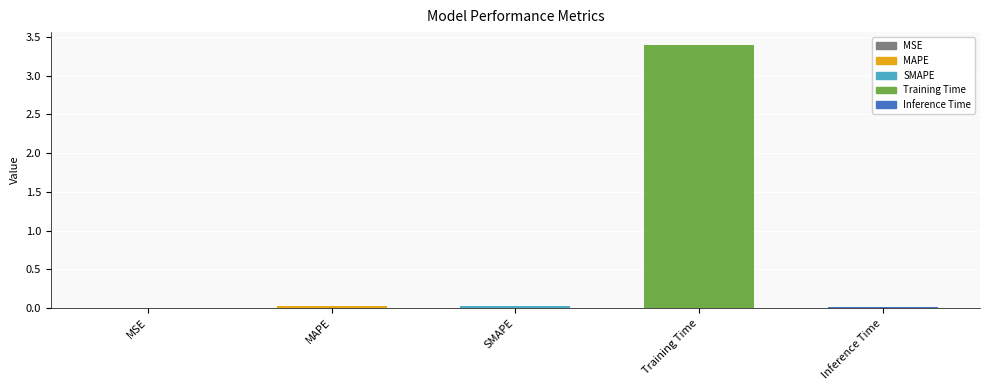

The chart shows a value of 3.4 at Training Time. True or false?

True